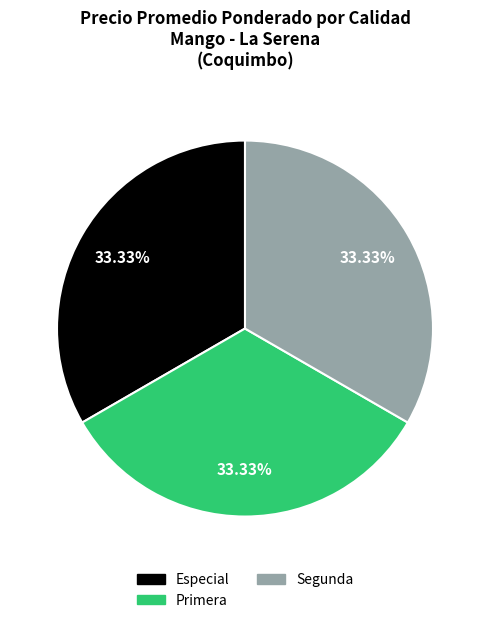

The Segunda slice represents 23% of the pie. True or false?

False